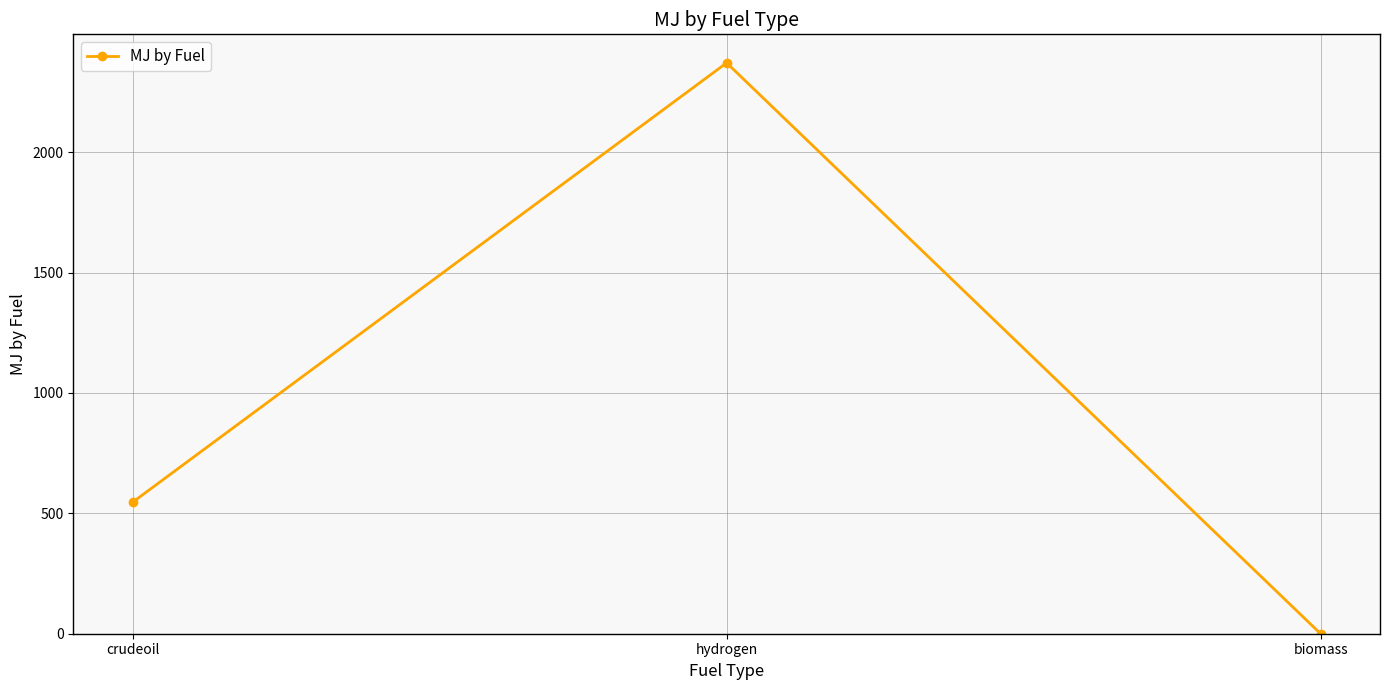

List the labels in order of value, smallest first.

biomass, crudeoil, hydrogen